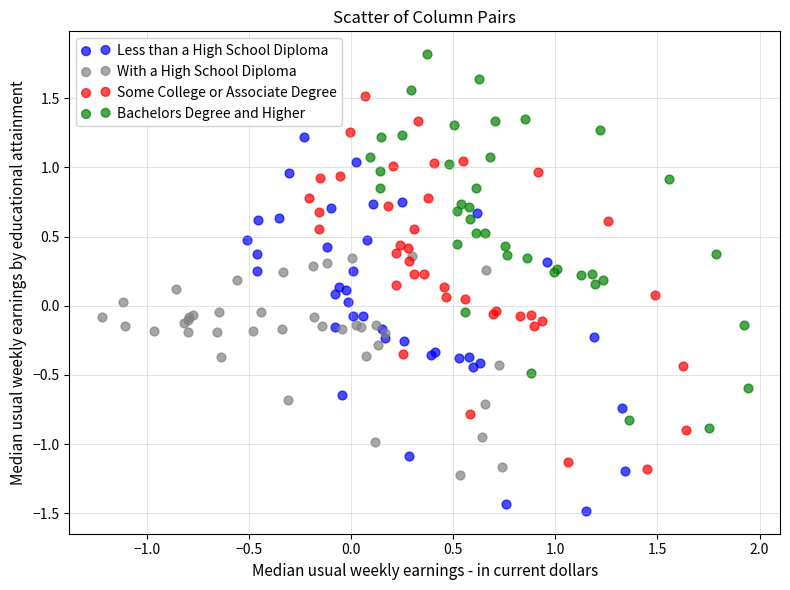

Which series reaches the maximum Y coordinate?

Bachelors Degree and Higher